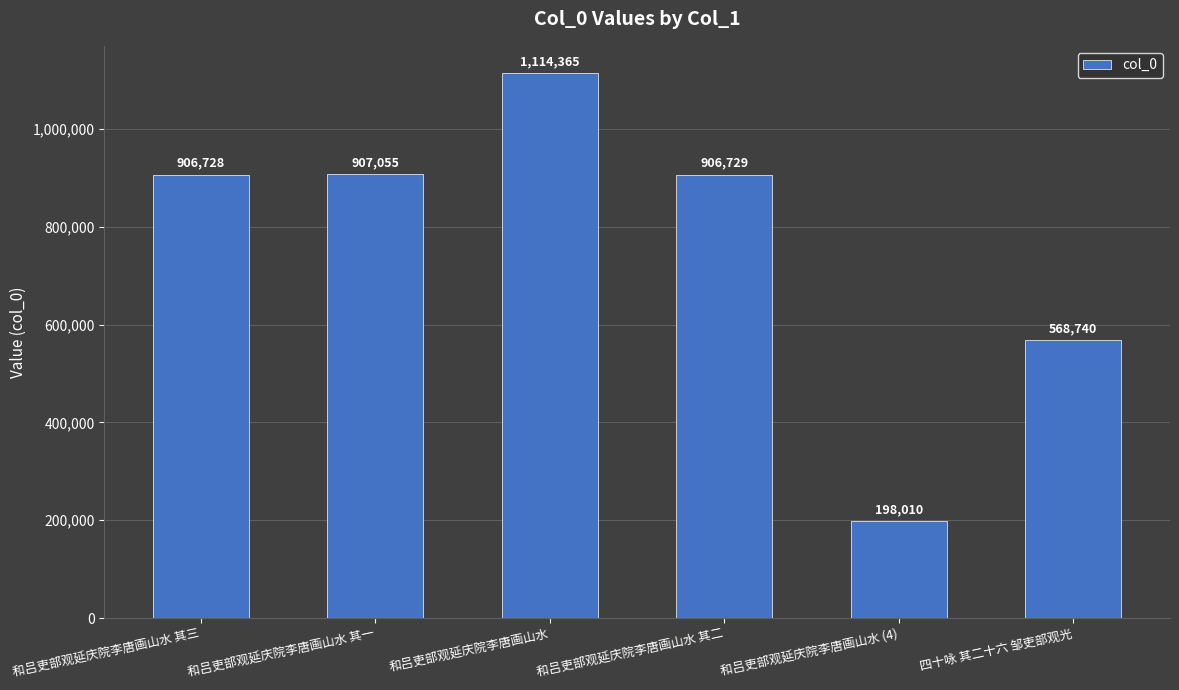

Reading right to left, what are all the values shown in this chart?

568740	198010	906729	1114365	907055	906728